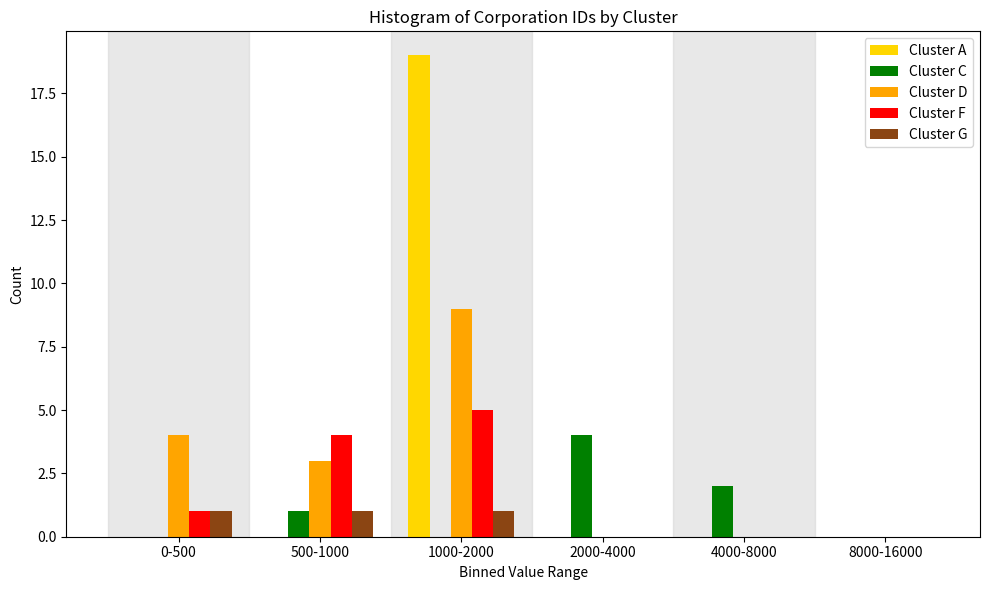

Reading left to right, extract all data points from this chart.

Cluster A: 0-500=0	500-1000=0	1000-2000=19	2000-4000=0	4000-8000=0	8000-16000=0
Cluster C: 0-500=0	500-1000=1	1000-2000=0	2000-4000=4	4000-8000=2	8000-16000=0
Cluster D: 0-500=4	500-1000=3	1000-2000=9	2000-4000=0	4000-8000=0	8000-16000=0
Cluster F: 0-500=1	500-1000=4	1000-2000=5	2000-4000=0	4000-8000=0	8000-16000=0
Cluster G: 0-500=1	500-1000=1	1000-2000=1	2000-4000=0	4000-8000=0	8000-16000=0